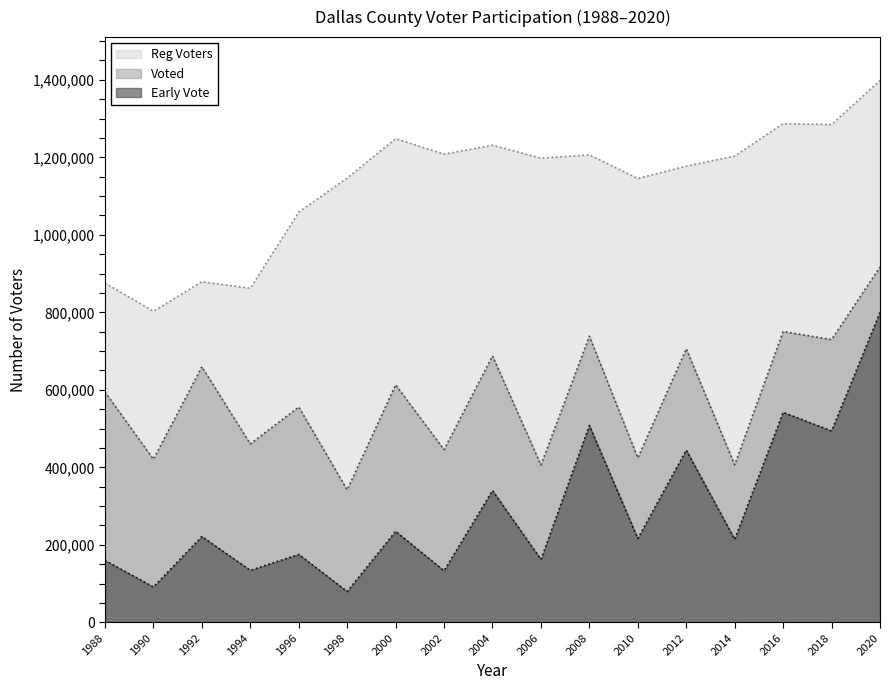

True or false: Voted and Early Vote intersect in this chart.

False